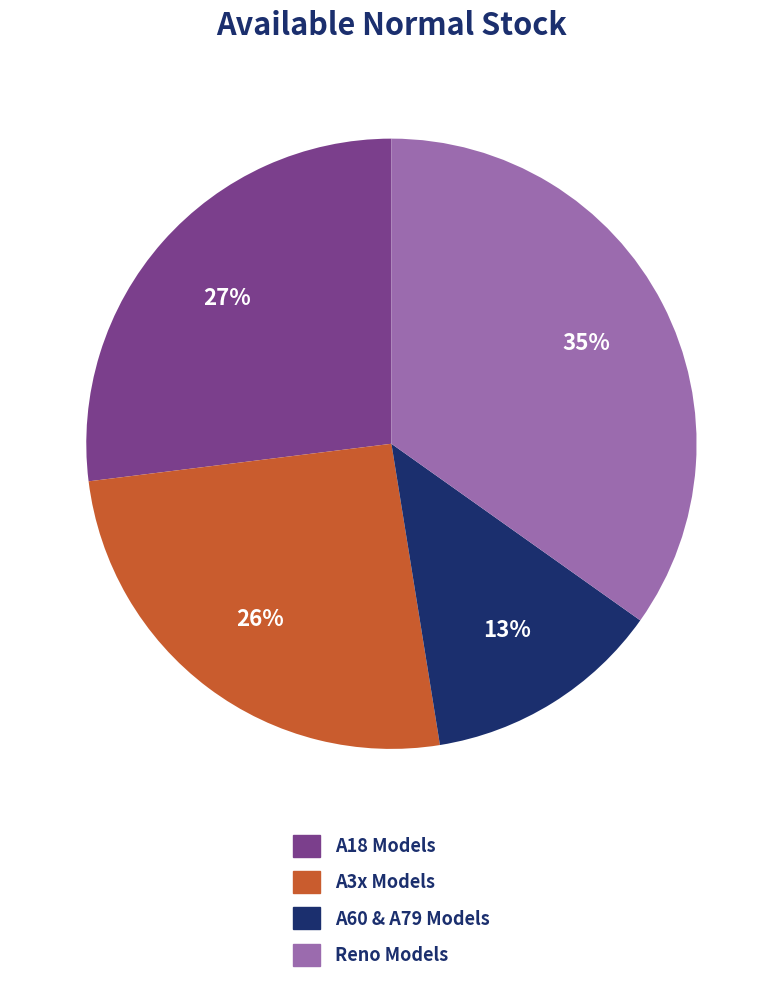

How many segments does this pie chart have?

4